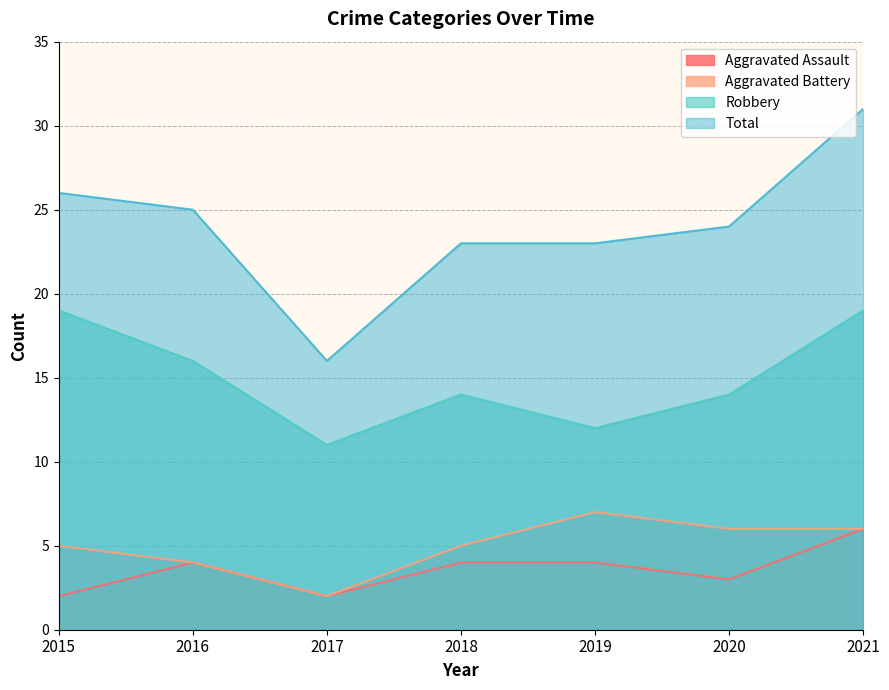

What is the maximum value for Robbery?

19